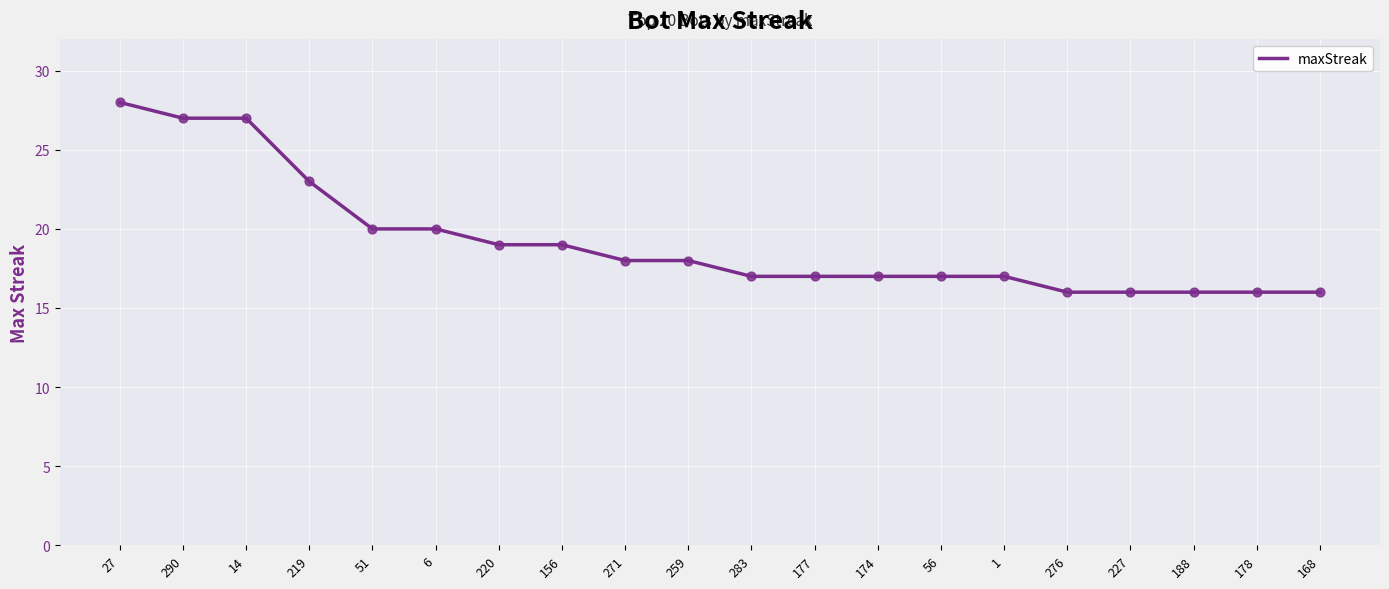

Between 290 and 219, which is larger?

290